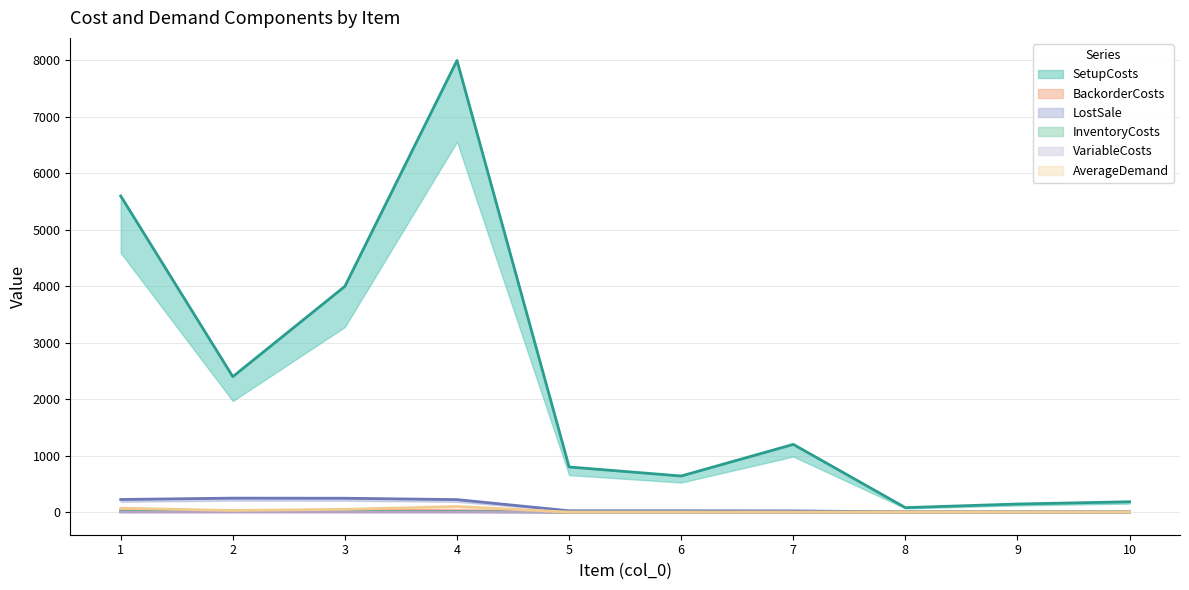

What are all the series names shown in the legend?

SetupCosts, BackorderCosts, LostSale, InventoryCosts, VariableCosts, AverageDemand